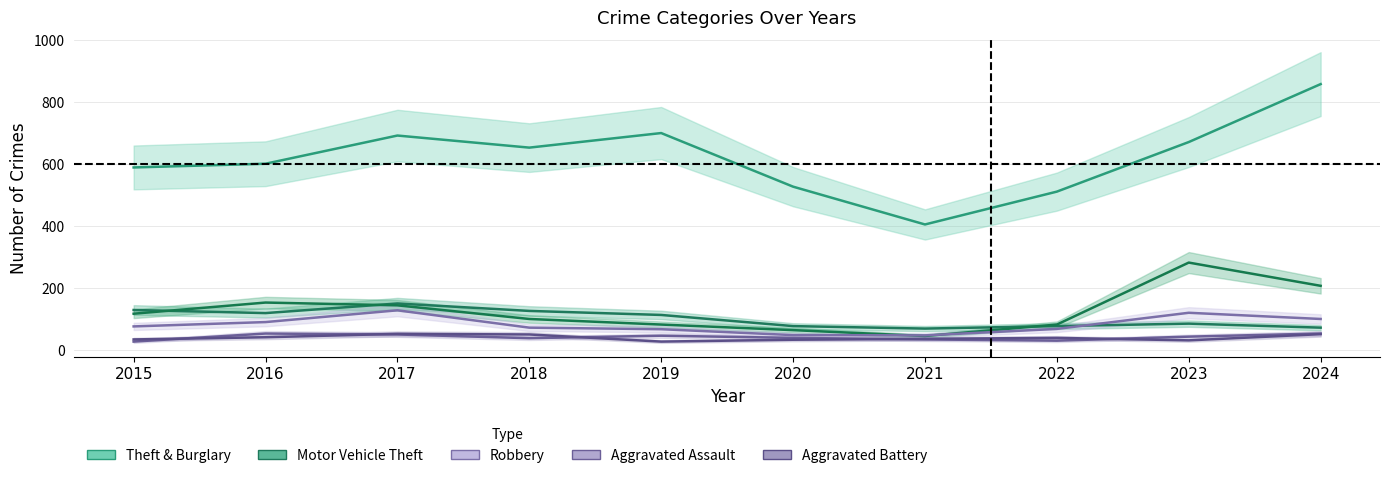

True or false: Burglary and Theft cross at least once.

False